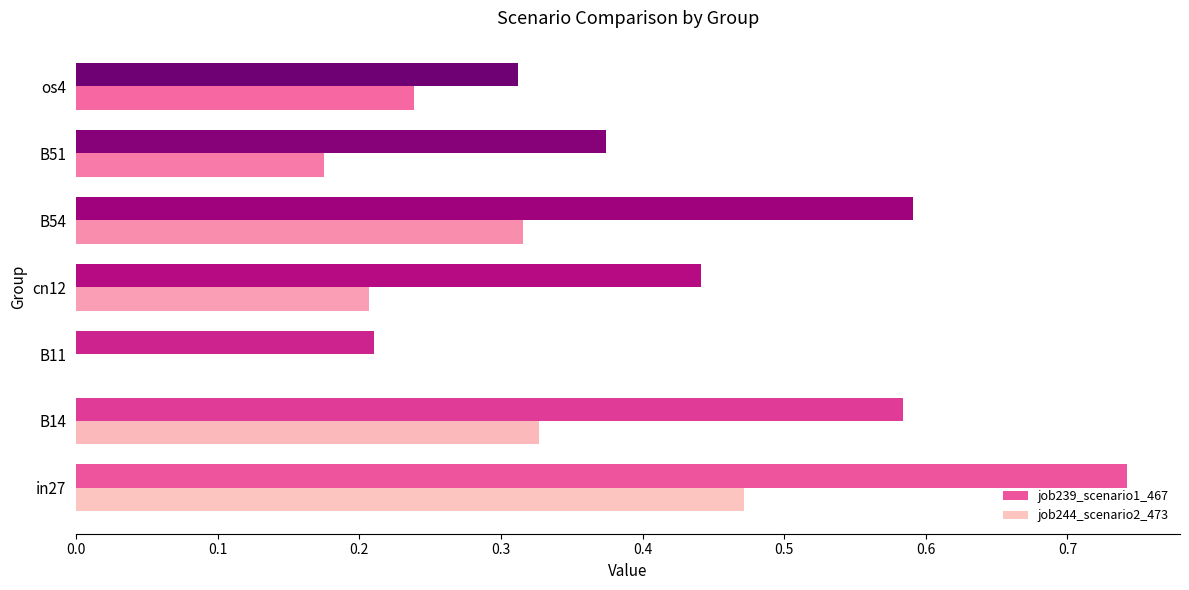

Between B54 and os4, which series saw the biggest shift?

job239_scenario1_467